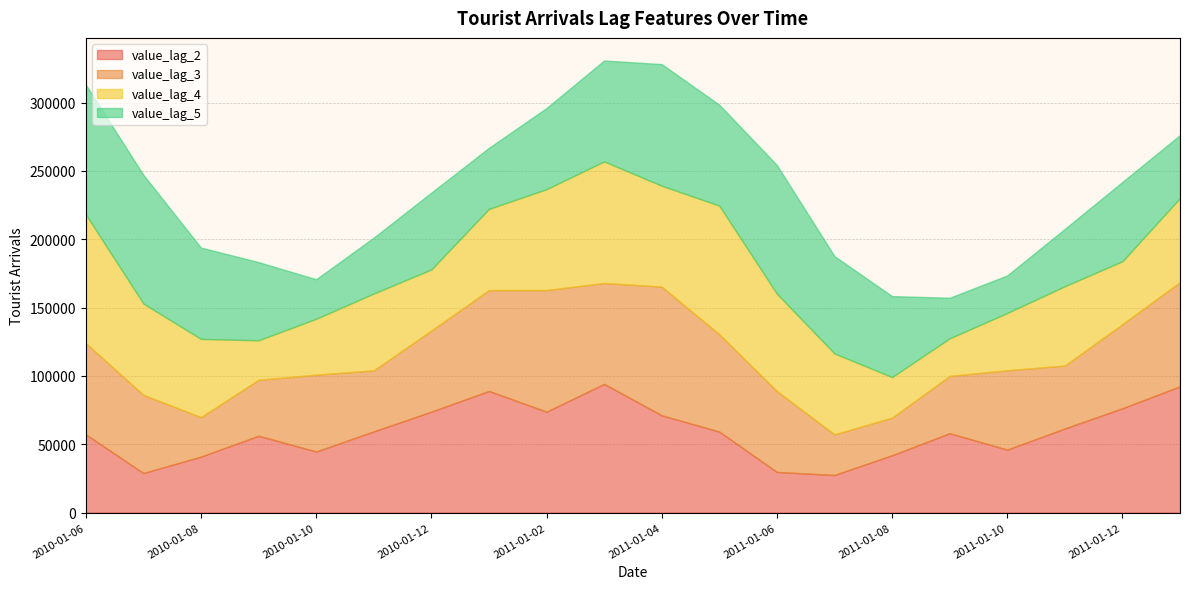

Which series has the largest total across all categories?

value_lag_5